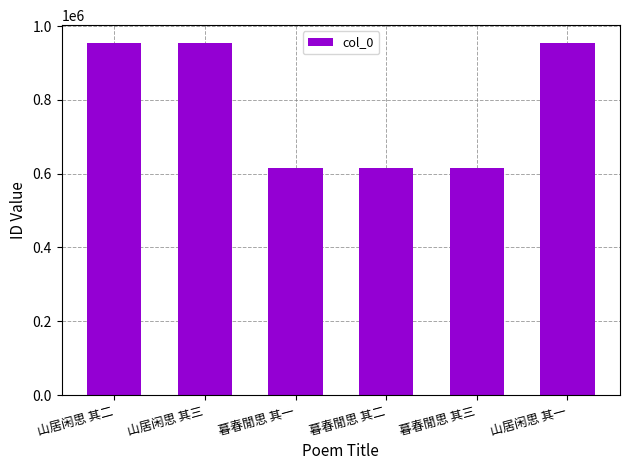

Are the bars grouped side by side (vs. stacked)?

No